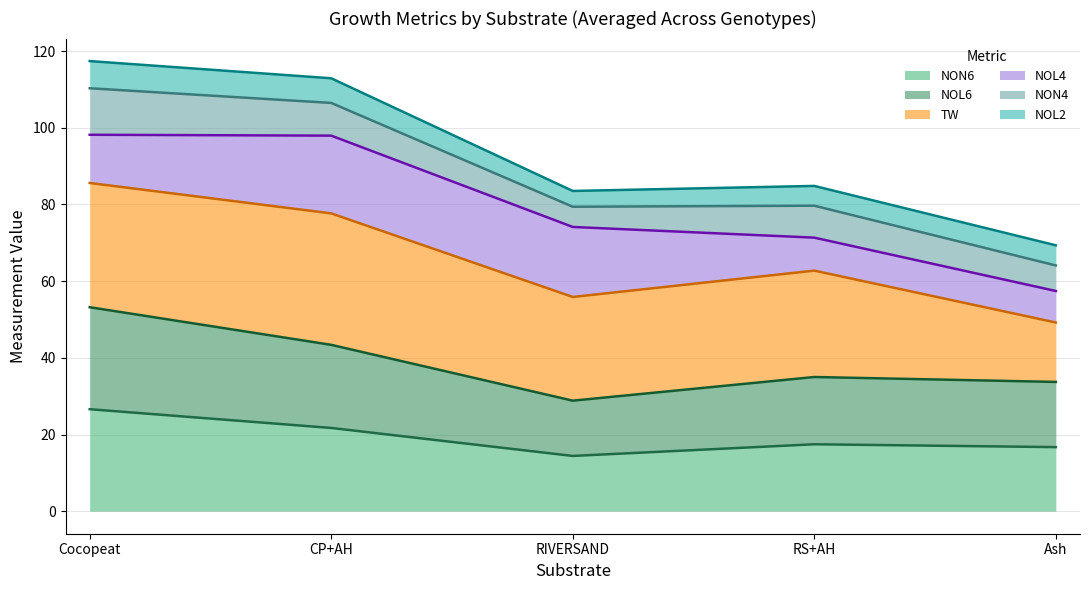

What are all the series names shown in the legend?

NON6, NOL6, TW, NOL4, NON4, NOL2